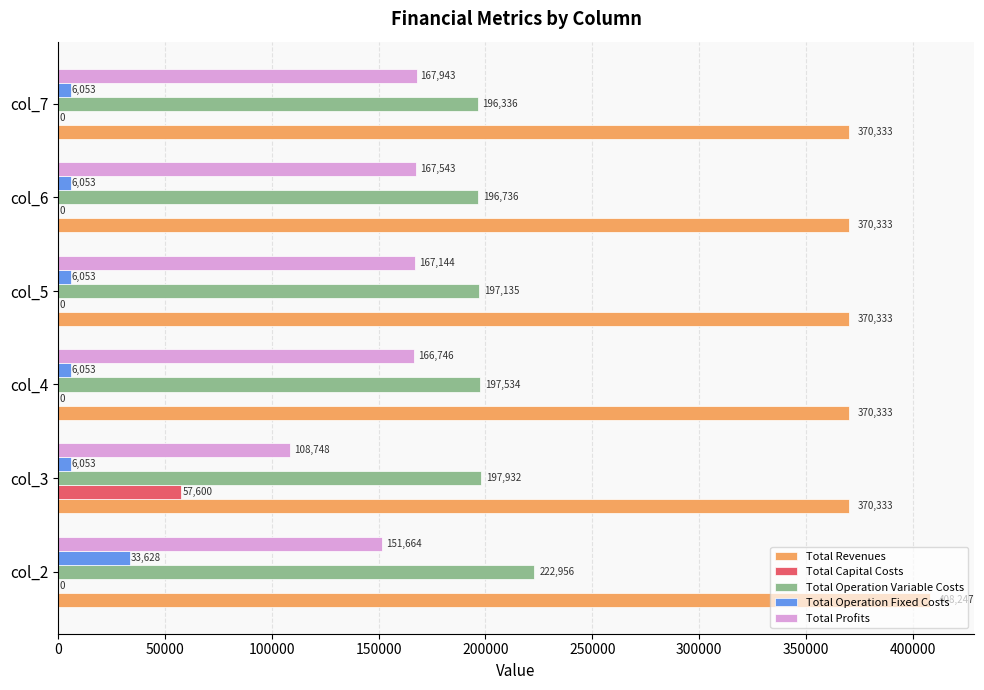

What is the maximum value shown in the chart?

408247.5